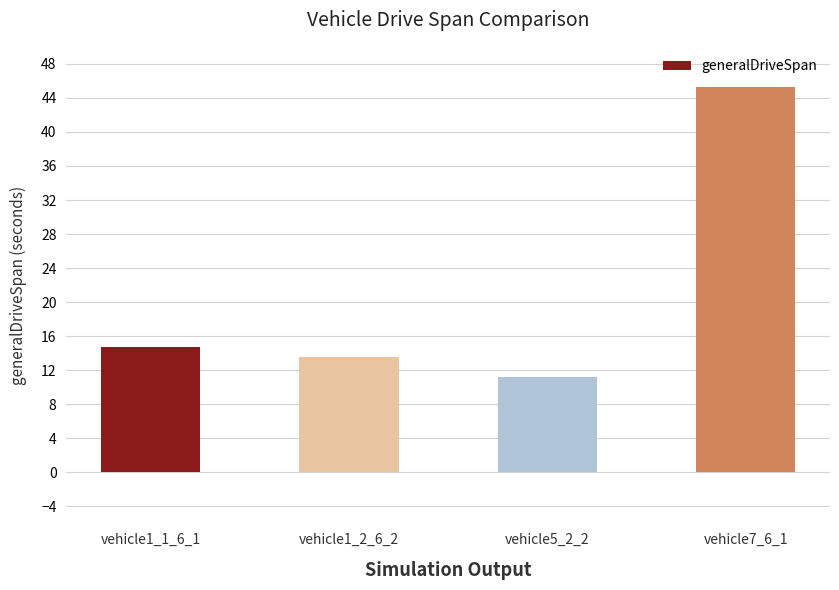

Rank the categories by value from highest to lowest.

vehicle7_6_1, vehicle1_1_6_1, vehicle1_2_6_2, vehicle5_2_2